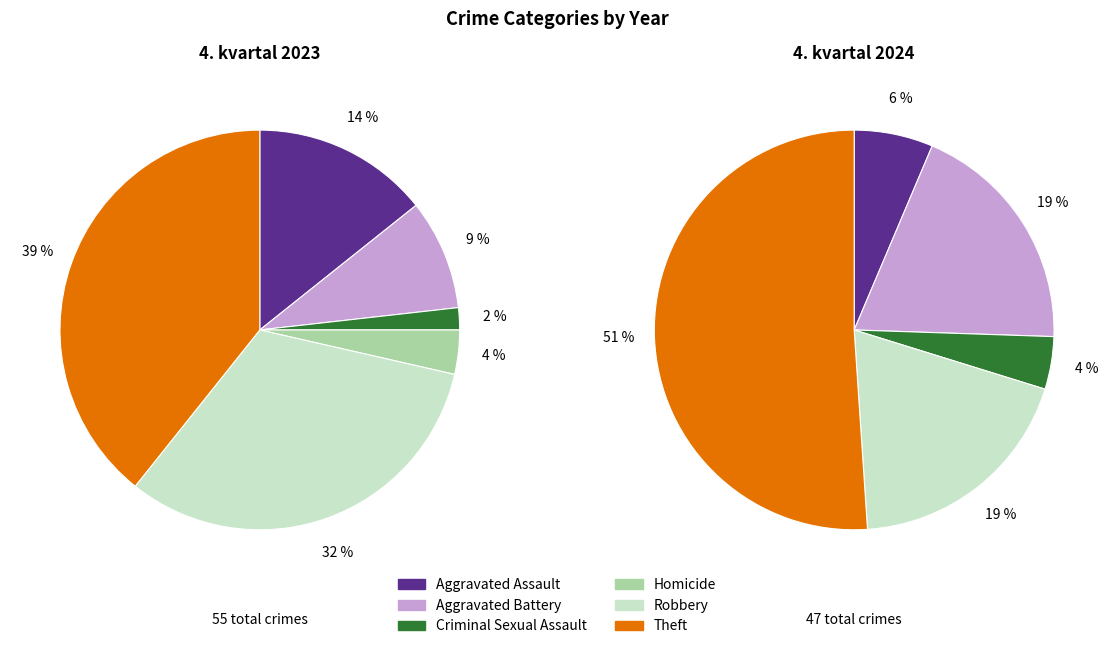

To the nearest percent, what is the combined percentage of 2 and 3?

4%